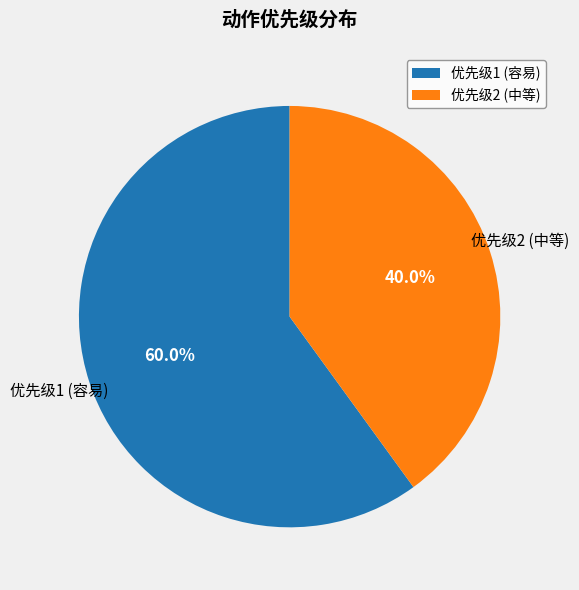

Approximately how many times larger is the value at 优先级2 (中等) compared to 优先级1 (容易)?

0.7